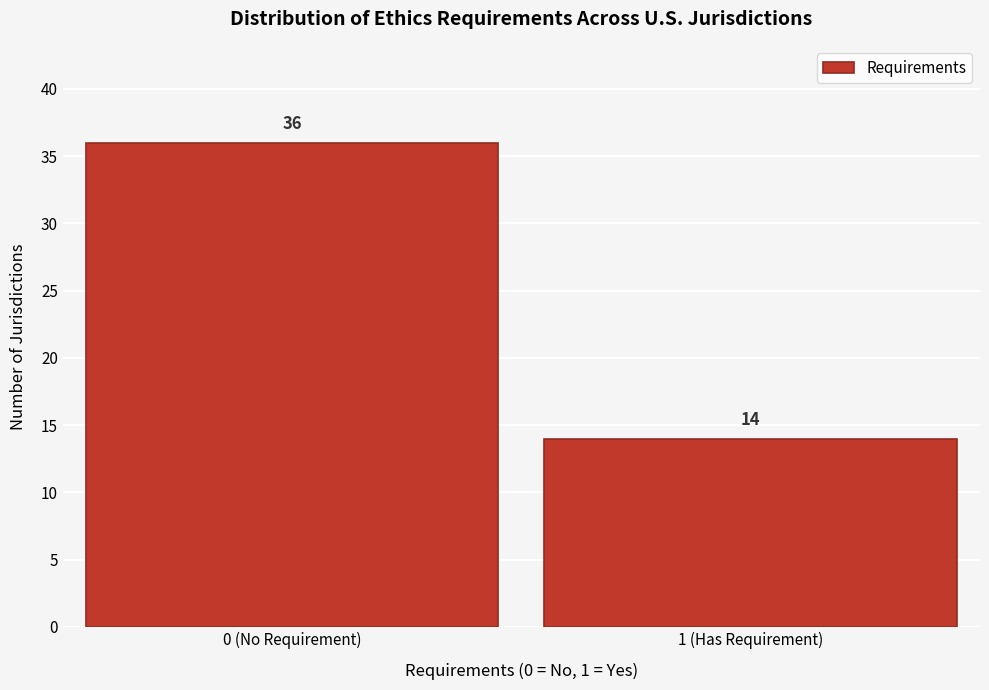

Reading left to right, list all the values displayed in this chart.

0 (No Requirement)=36	1 (Has Requirement)=14